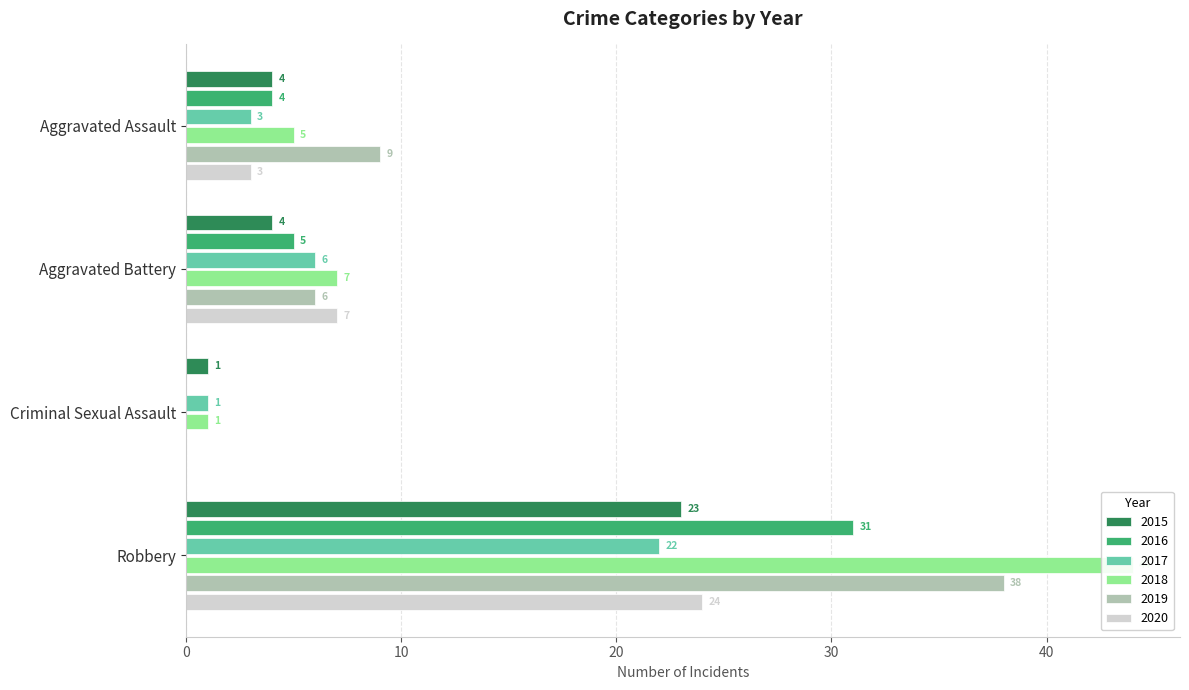

What is the sum of all 2017 values?

32